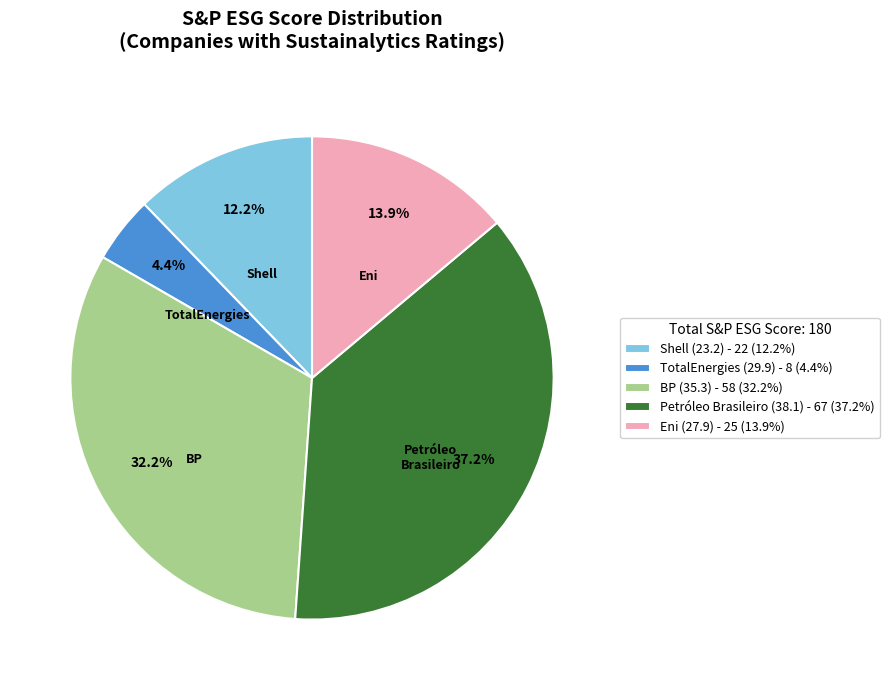

Between Eni (27.9) - 25 (13.9%) and Petróleo Brasileiro (38.1) - 67 (37.2%), which is larger?

Petróleo Brasileiro (38.1) - 67 (37.2%)